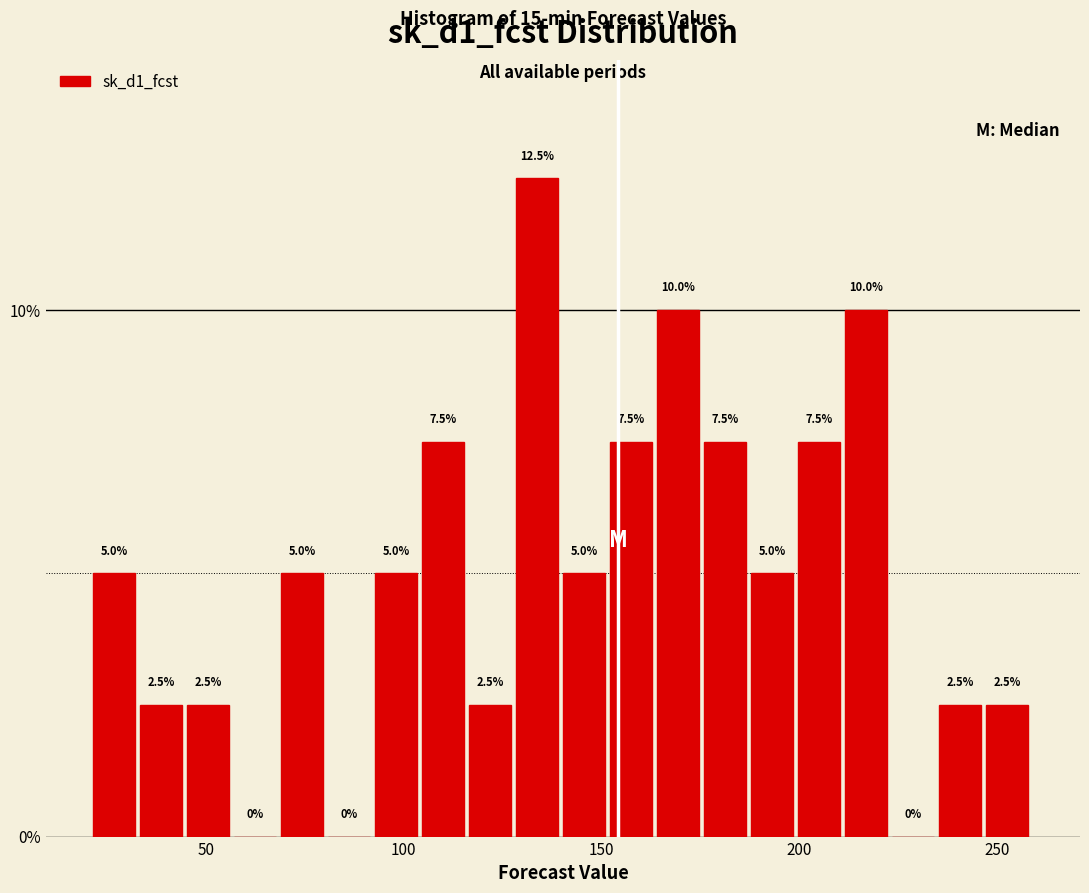

Read against the x-axis, roughly where is the centre of the tallest bar?

135